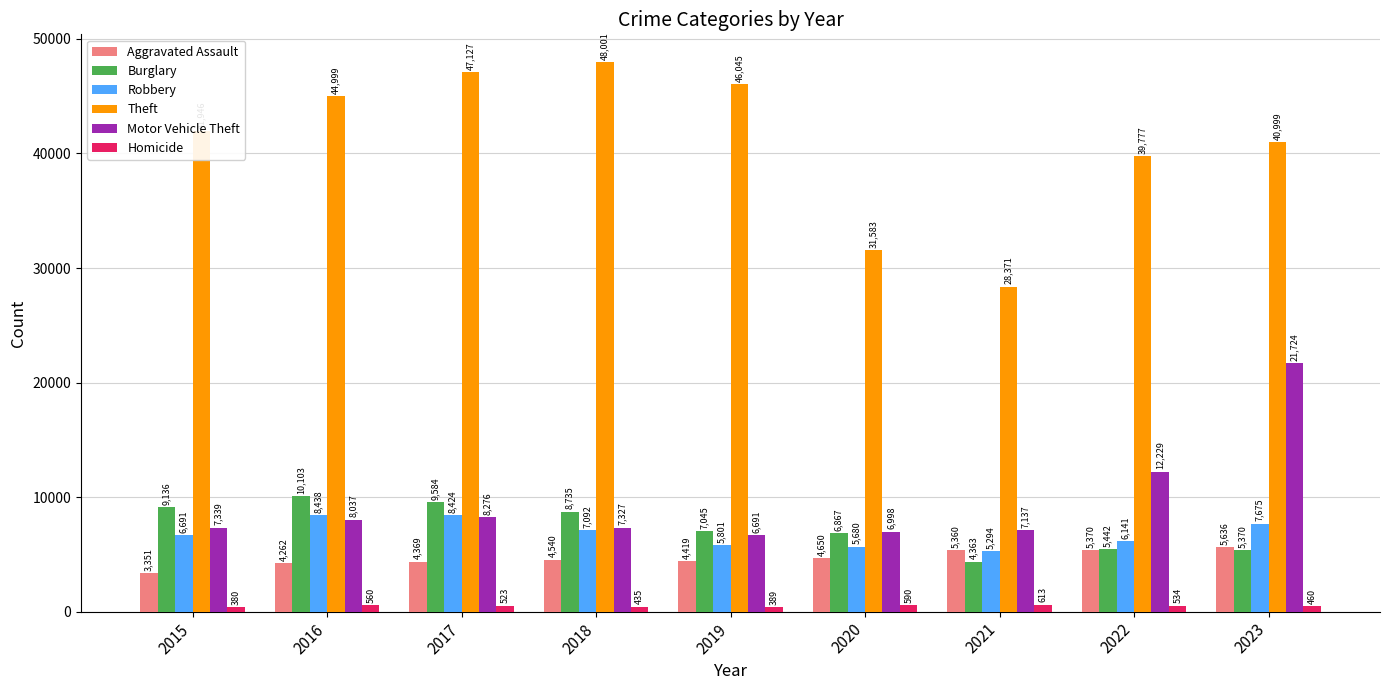

Which category has the lowest value across all series?

2015